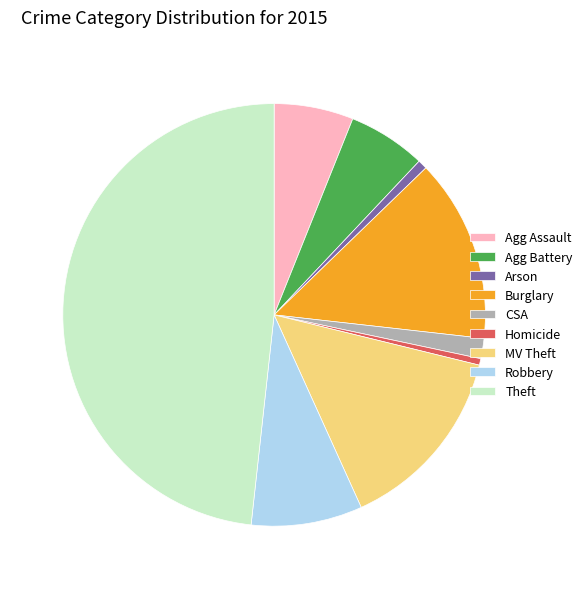

Is Agg Assault the majority of the pie?

No